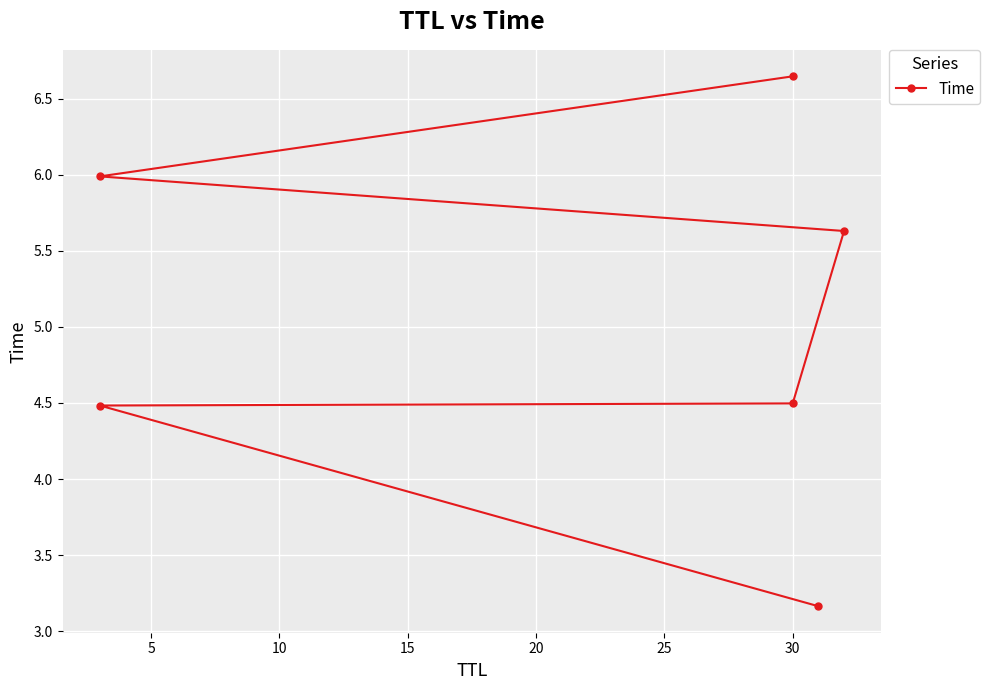

The value at 20 is 3.9. True or false?

False